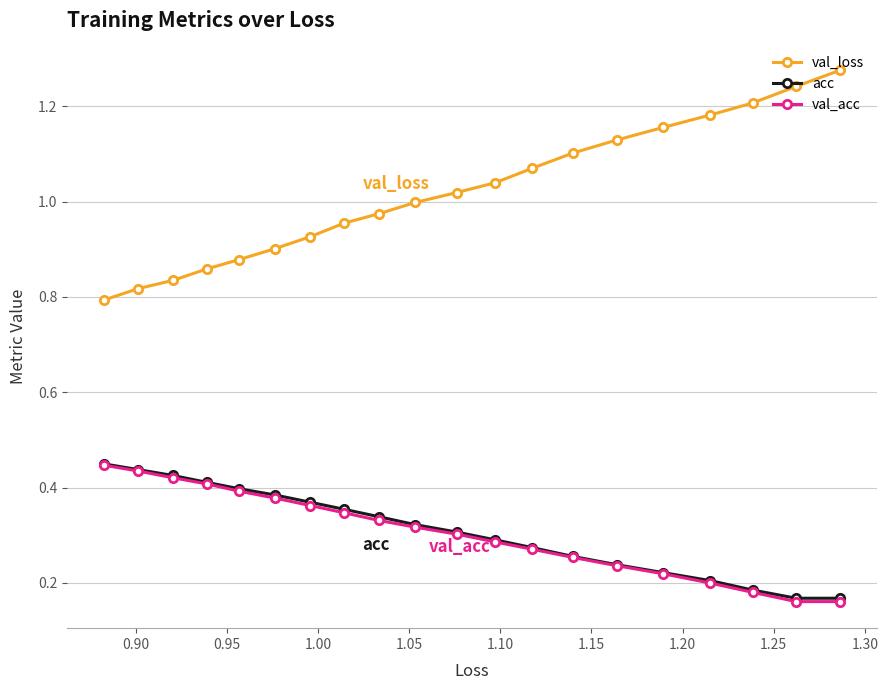

Which series has the largest total across all categories?

val_loss